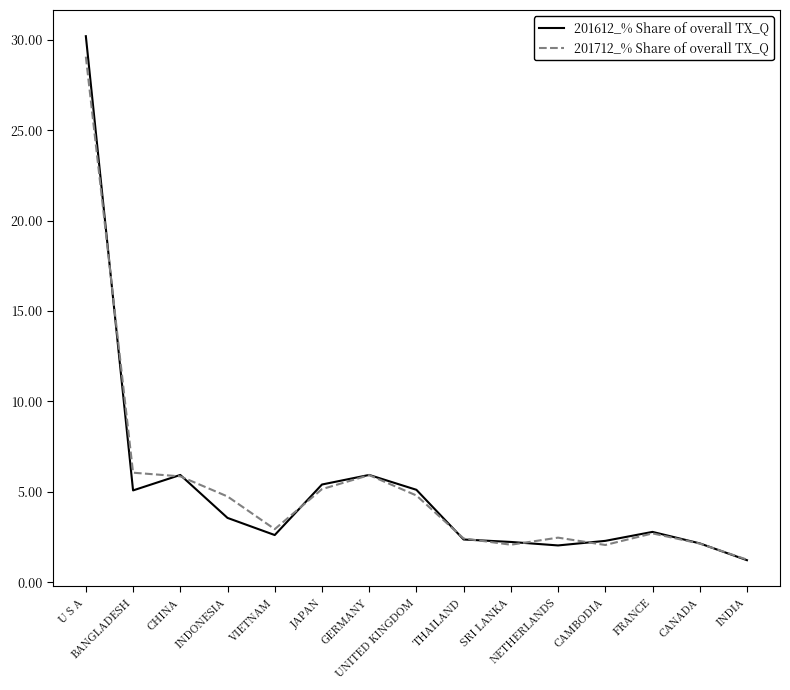

In 201612_% Share of overall TX_Q, how many points are lower than both neighbors (excluding endpoints)?

3